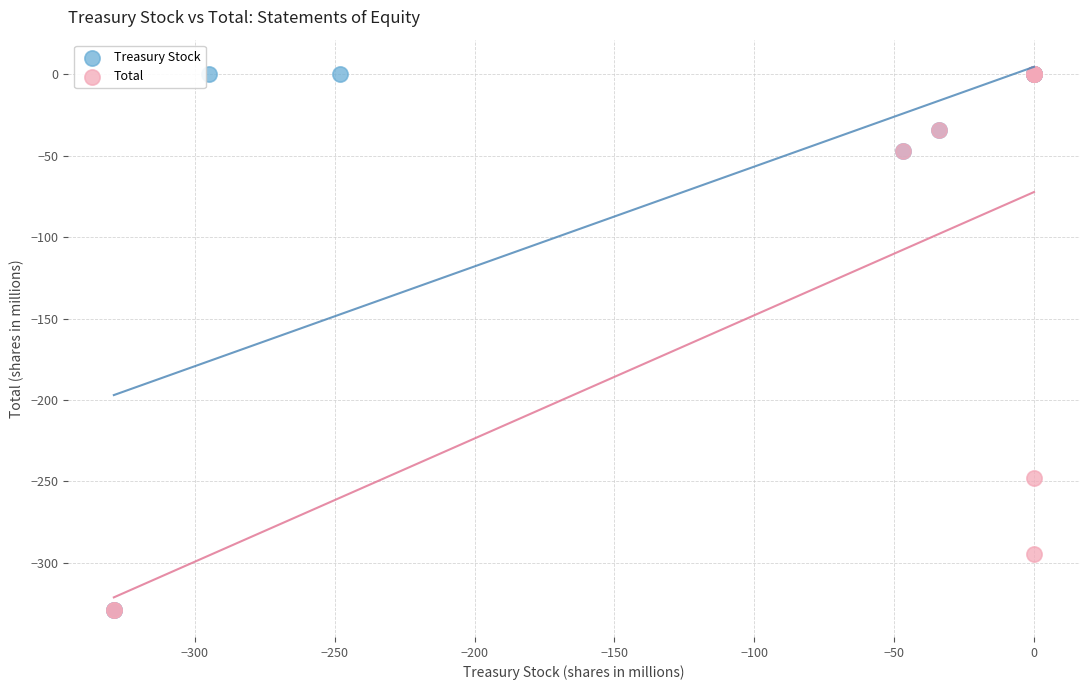

What are all the series names shown in the legend?

Treasury Stock, Total